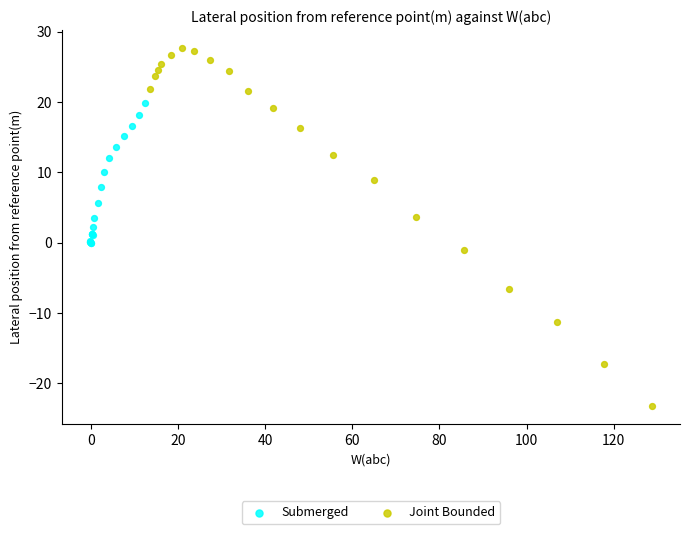

Which series reaches the maximum Y coordinate?

Joint Bounded